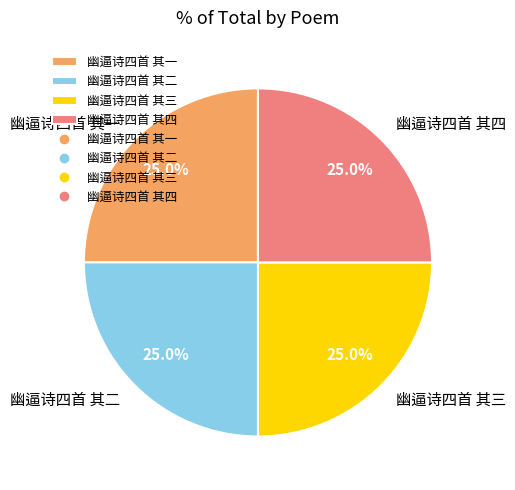

Is it true that 幽逼诗四首 其三 is 35% of the pie?

False